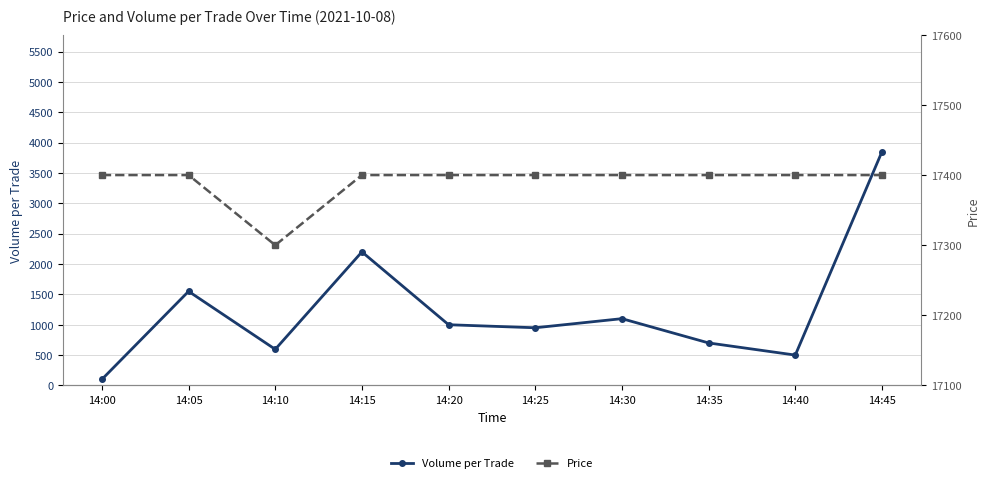

True or false: Volume per Trade and Price intersect in this chart.

False